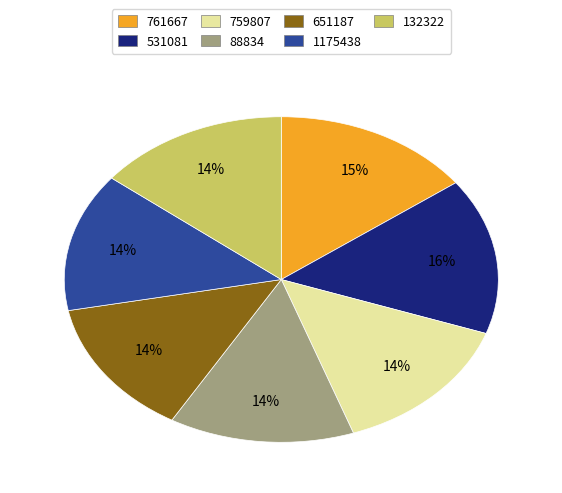

What percentage is the 651187 slice, to the nearest percent?

14%